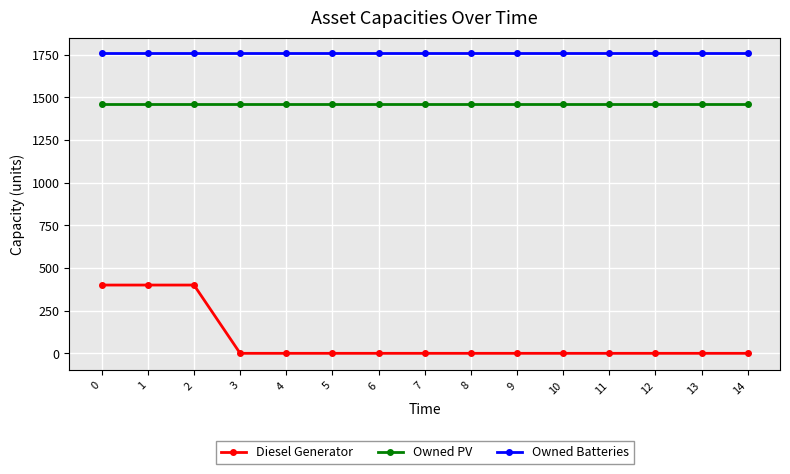

What is the total value across all series at 14?

3223